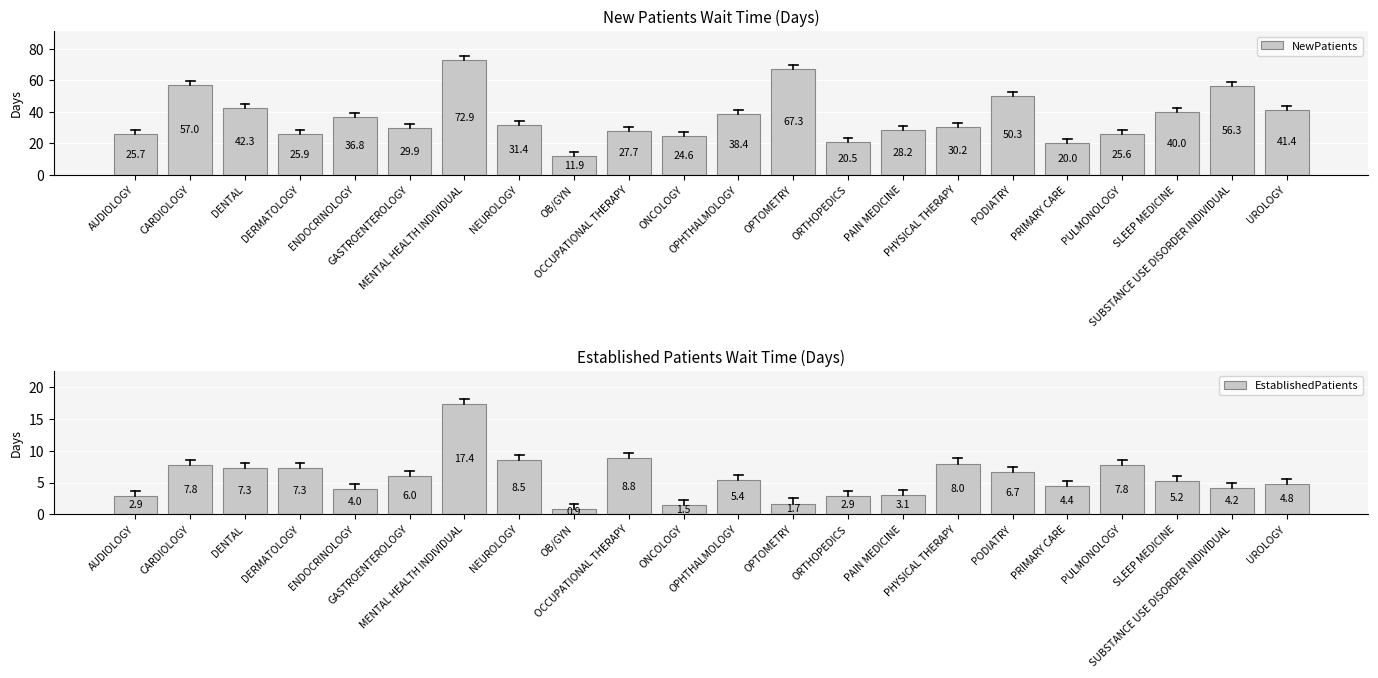

At PULMONOLOGY, list the series in order from largest to smallest.

NewPatients, EstablishedPatients